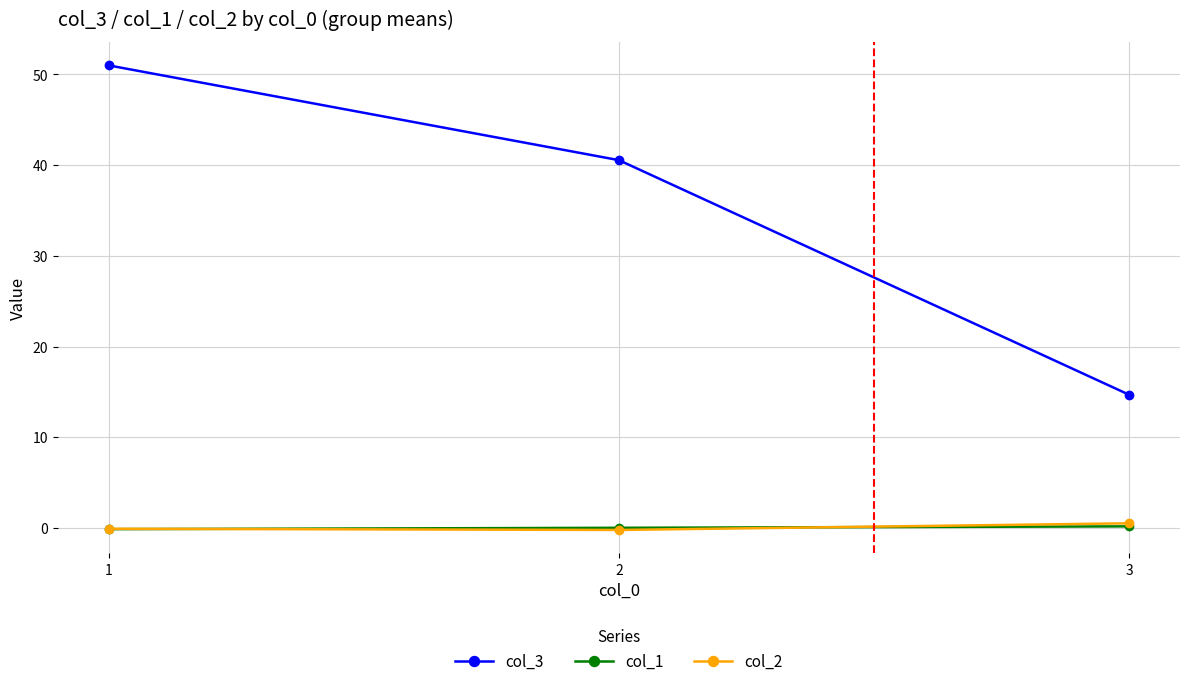

Which series changed the most between 2 and 3?

col_3